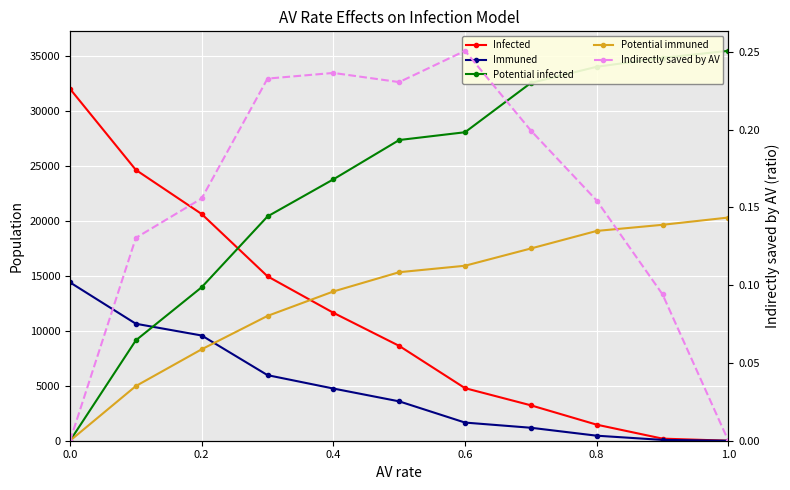

Which has a higher value, 1.0 or 0.2?

0.2